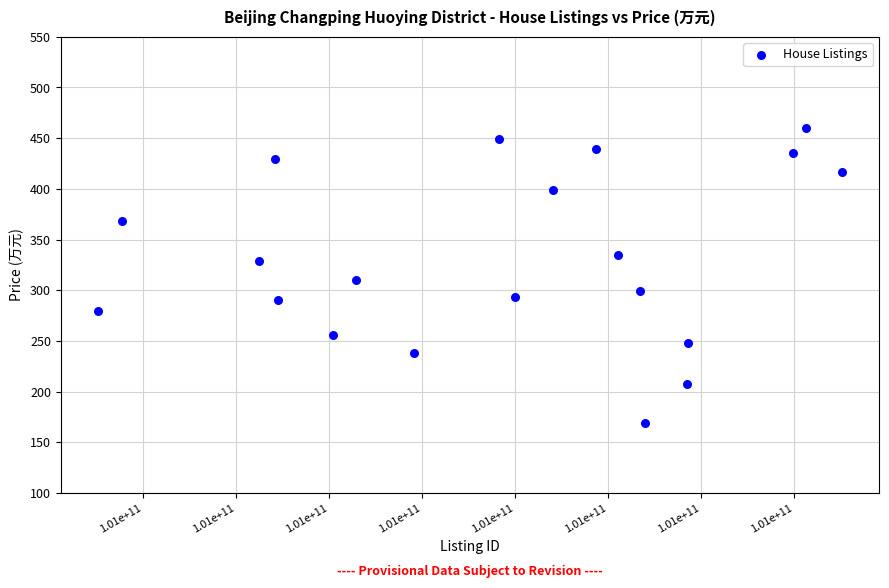

What is the range of Y values (max minus min)?

291